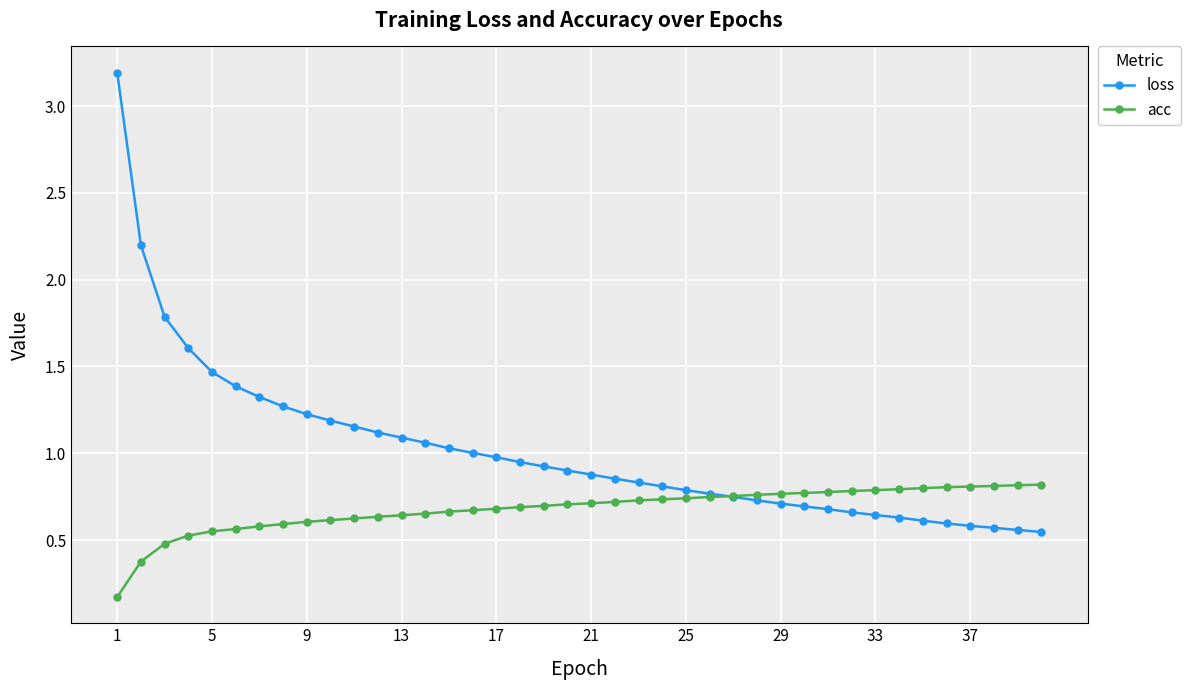

Which series has the largest range (max minus min)?

loss